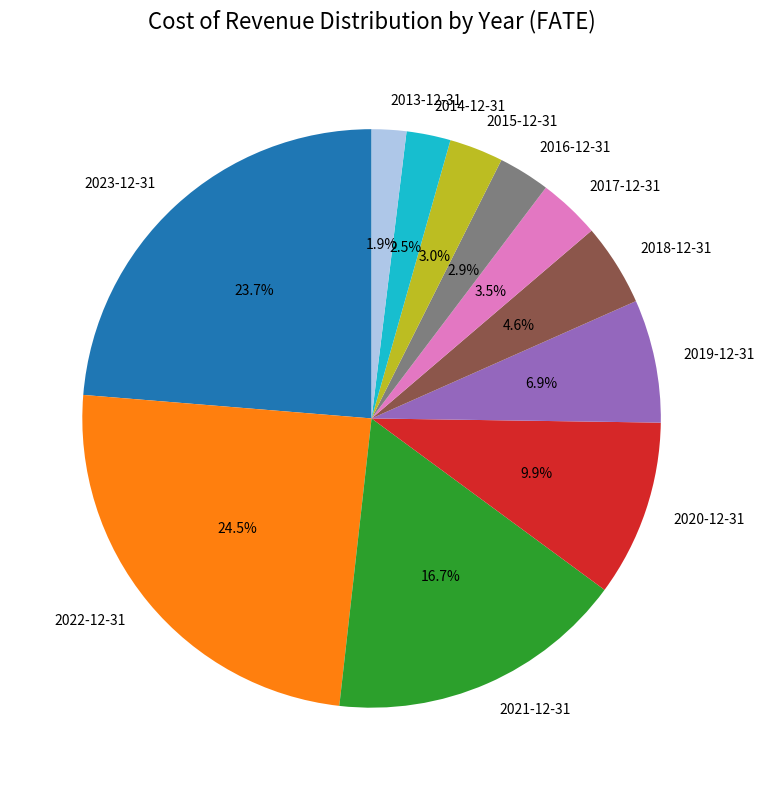

Which has a higher value, 2017-12-31 or 2023-12-31?

2023-12-31